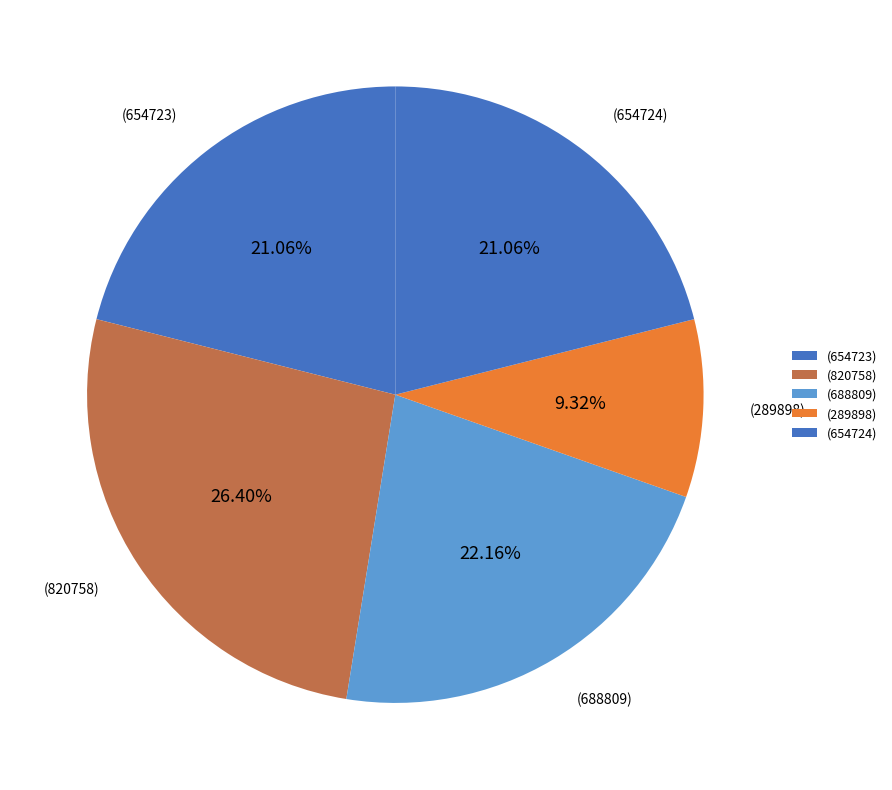

Is there a majority slice in this chart?

No